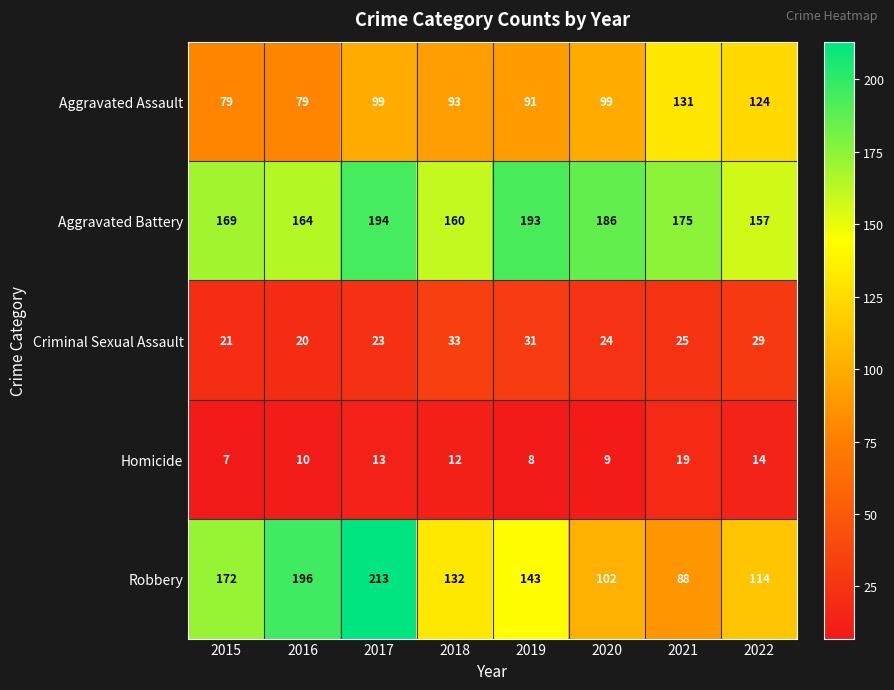

At 2021, list the series in order from smallest to largest.

Homicide, Criminal Sexual Assault, Robbery, Aggravated Assault, Aggravated Battery